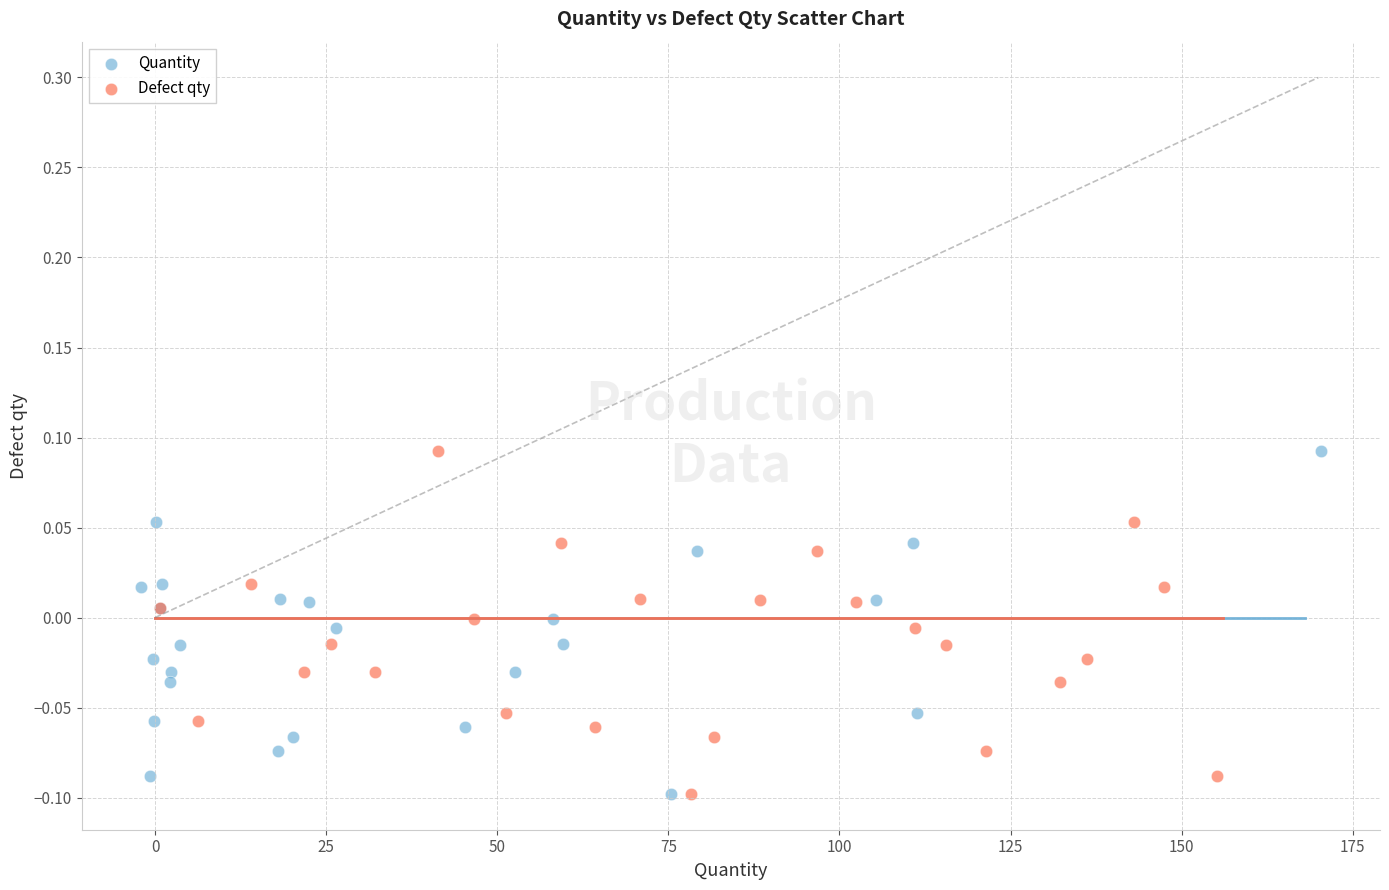

What are all the series names shown in the legend?

Quantity, Defect qty